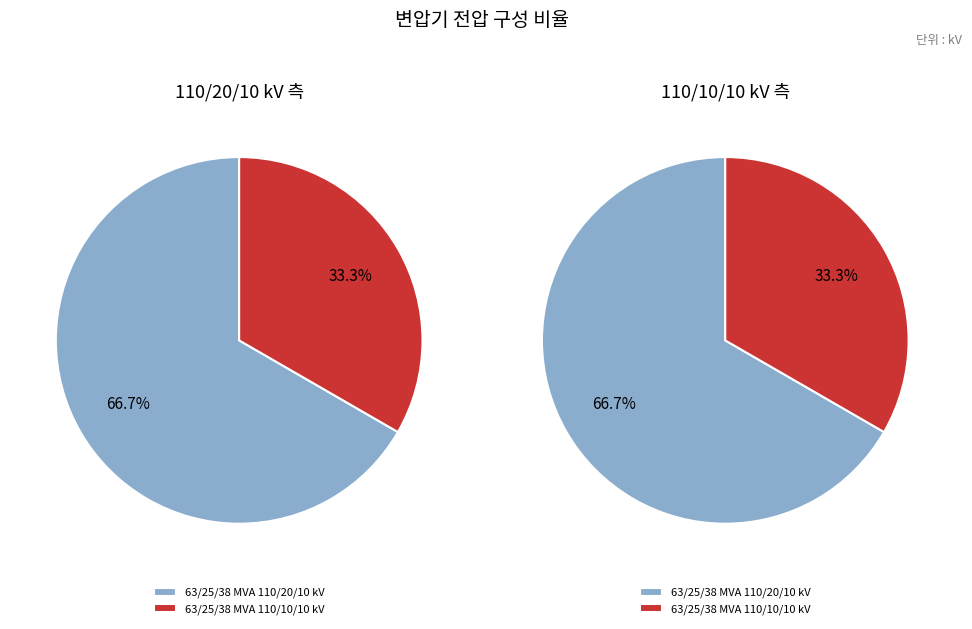

The 63/25/38 MVA 110/10/10 kV slice represents 43% of the pie. True or false?

False